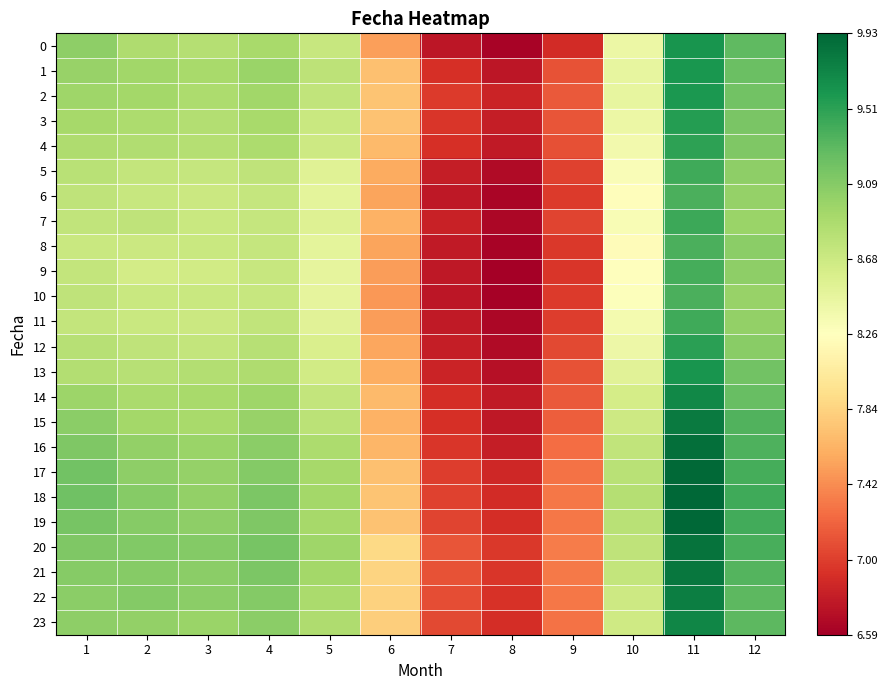

What is the total value across all series at 7?

165.9